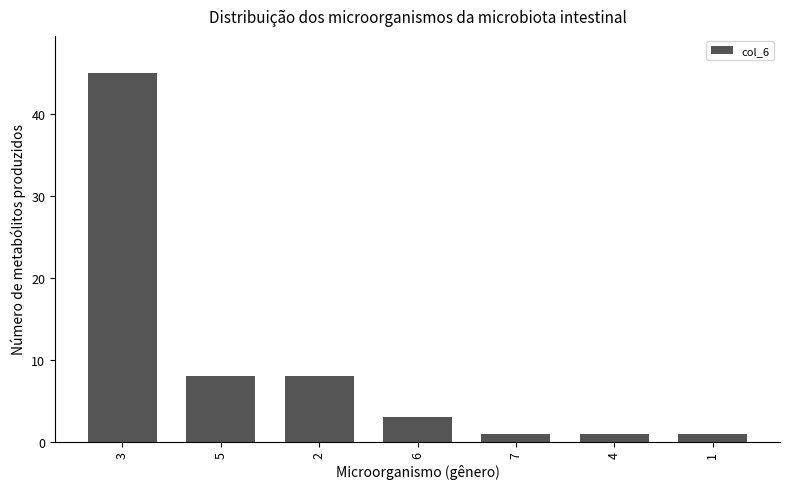

Reading right to left, extract all data points from this chart.

1	1	1	3	8	8	45